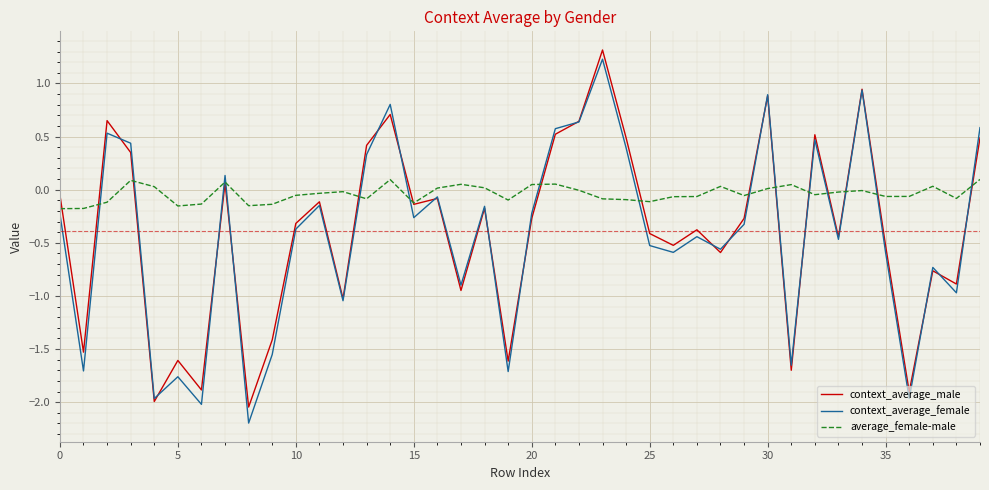

List the series in order of their peak value, highest first.

context_average_male, context_average_female, average_female-male